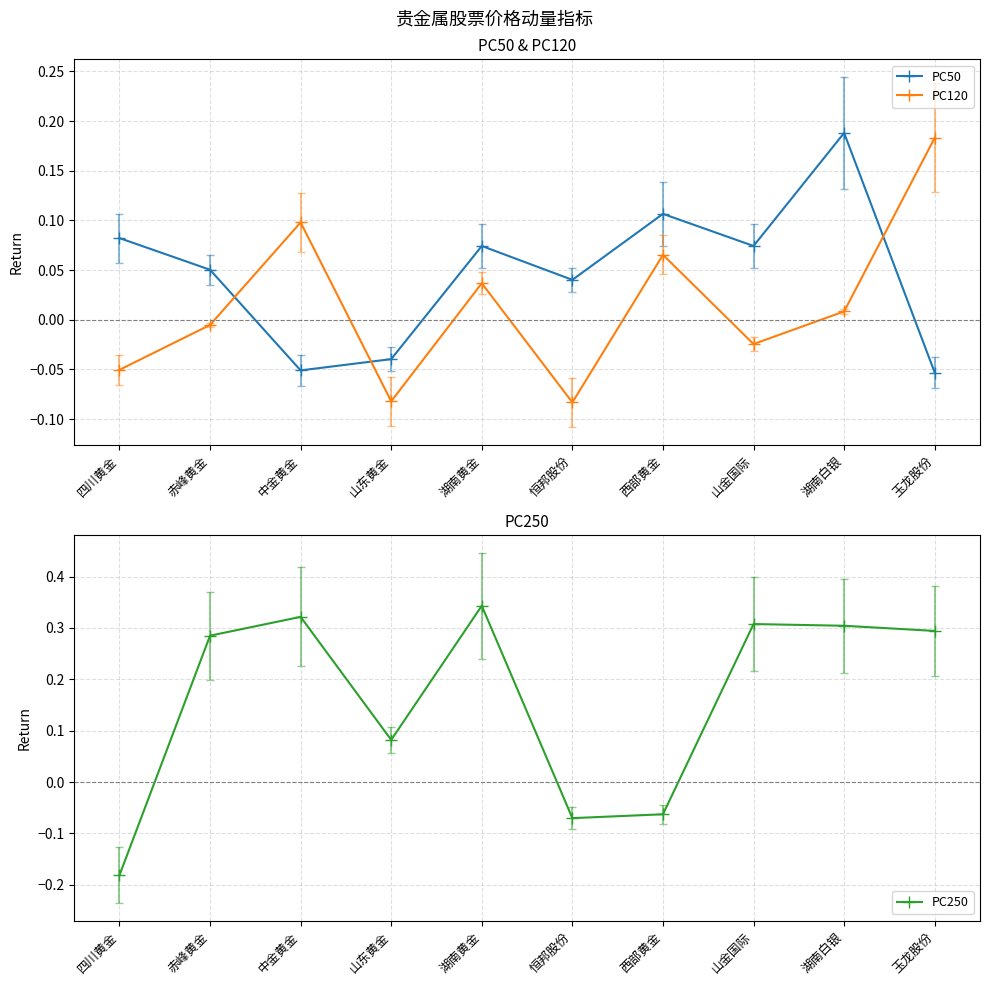

What is the label of the 5th point from the right?

恒邦股份